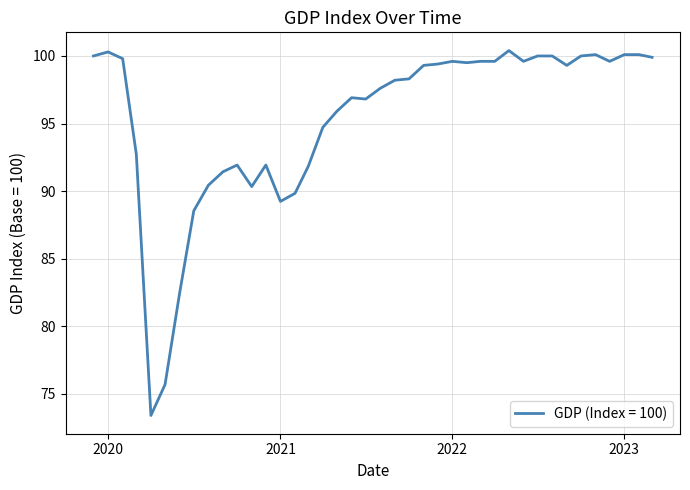

What is the difference between the maximum and minimum values?

27.0